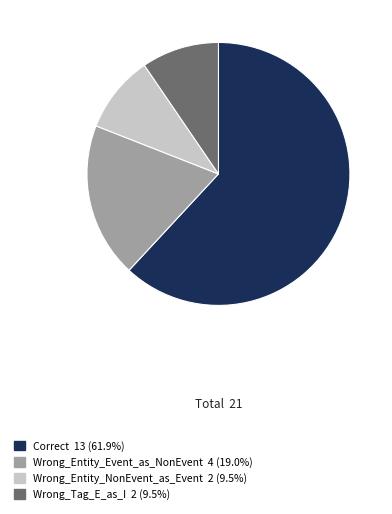

True or false: Wrong_Tag_E_as_I accounts for 23% of the total.

False